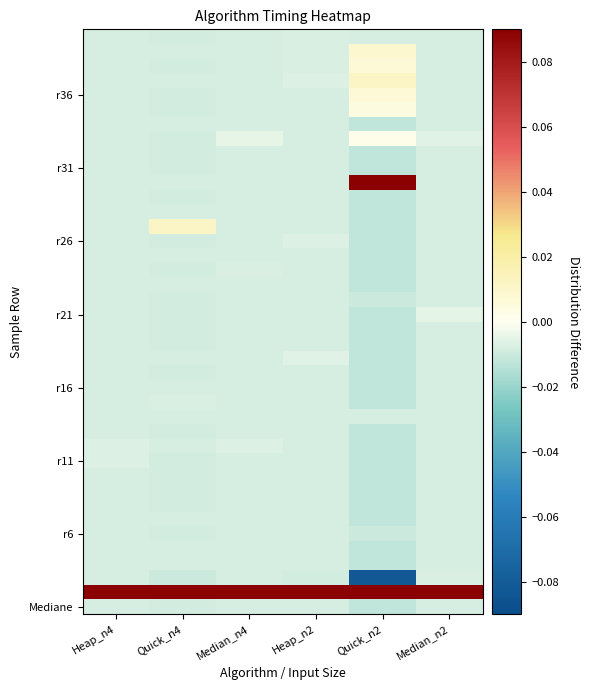

At which category is the sum across all series the highest?

Quick_n4